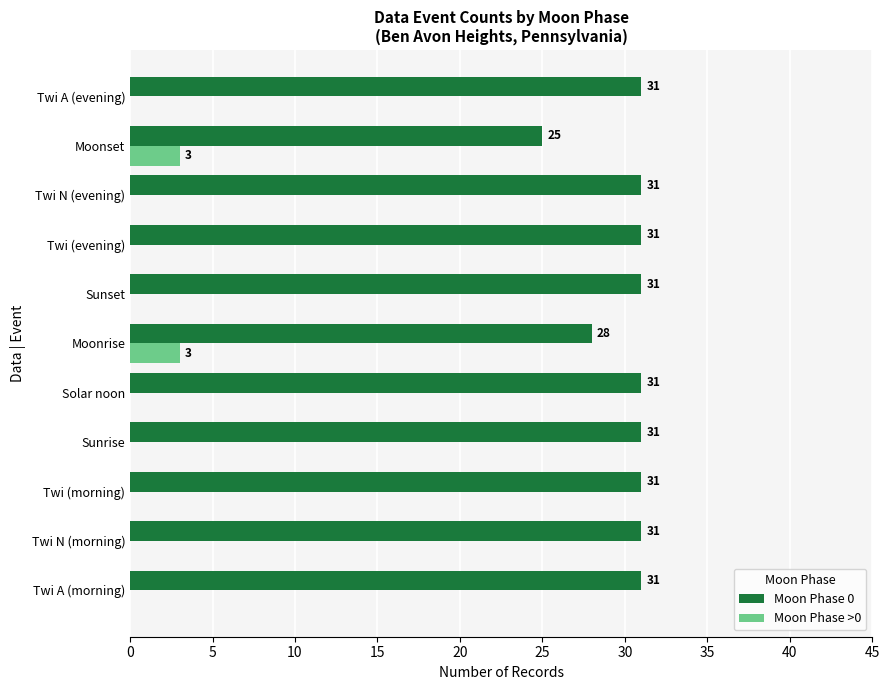

How many series are shown in this chart?

2